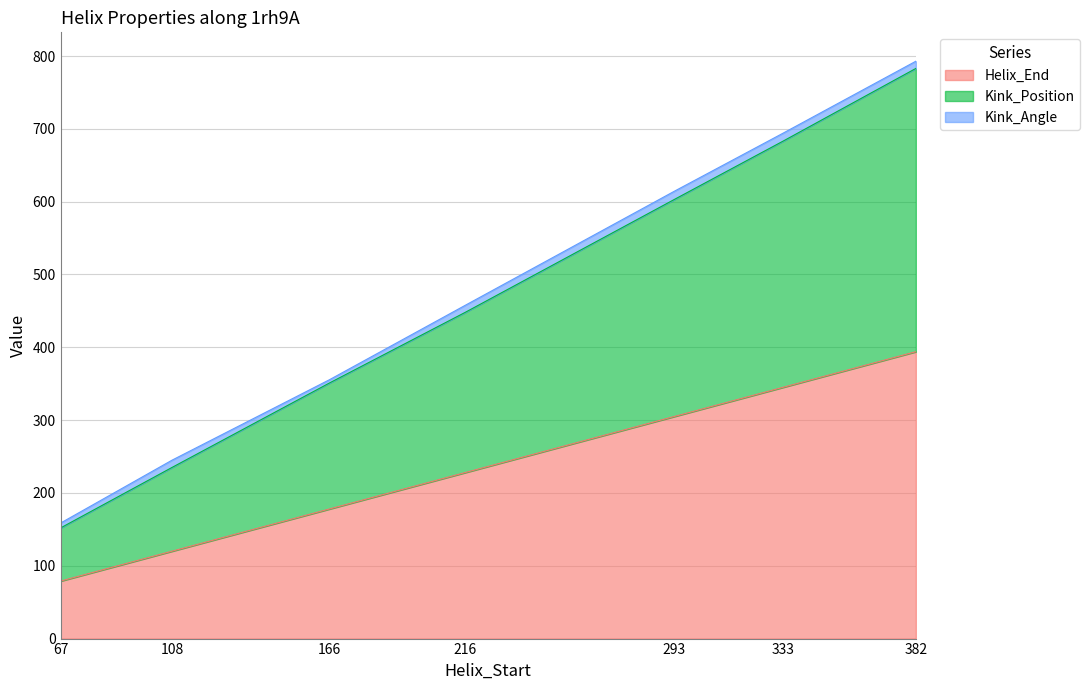

What is the highest value of the Helix_End series?

394.0